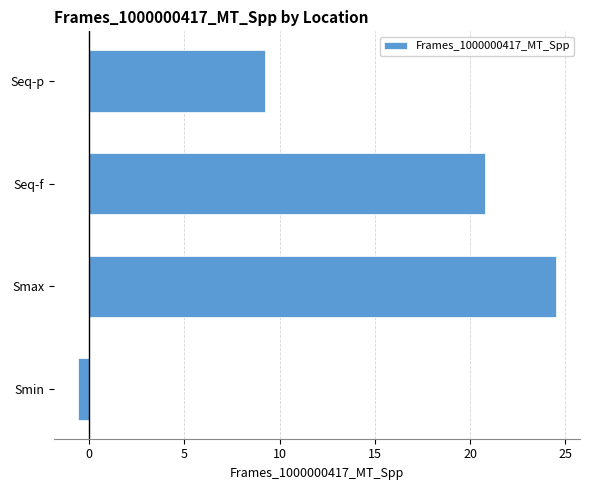

What is the approximate value at Seq-f?

20.8